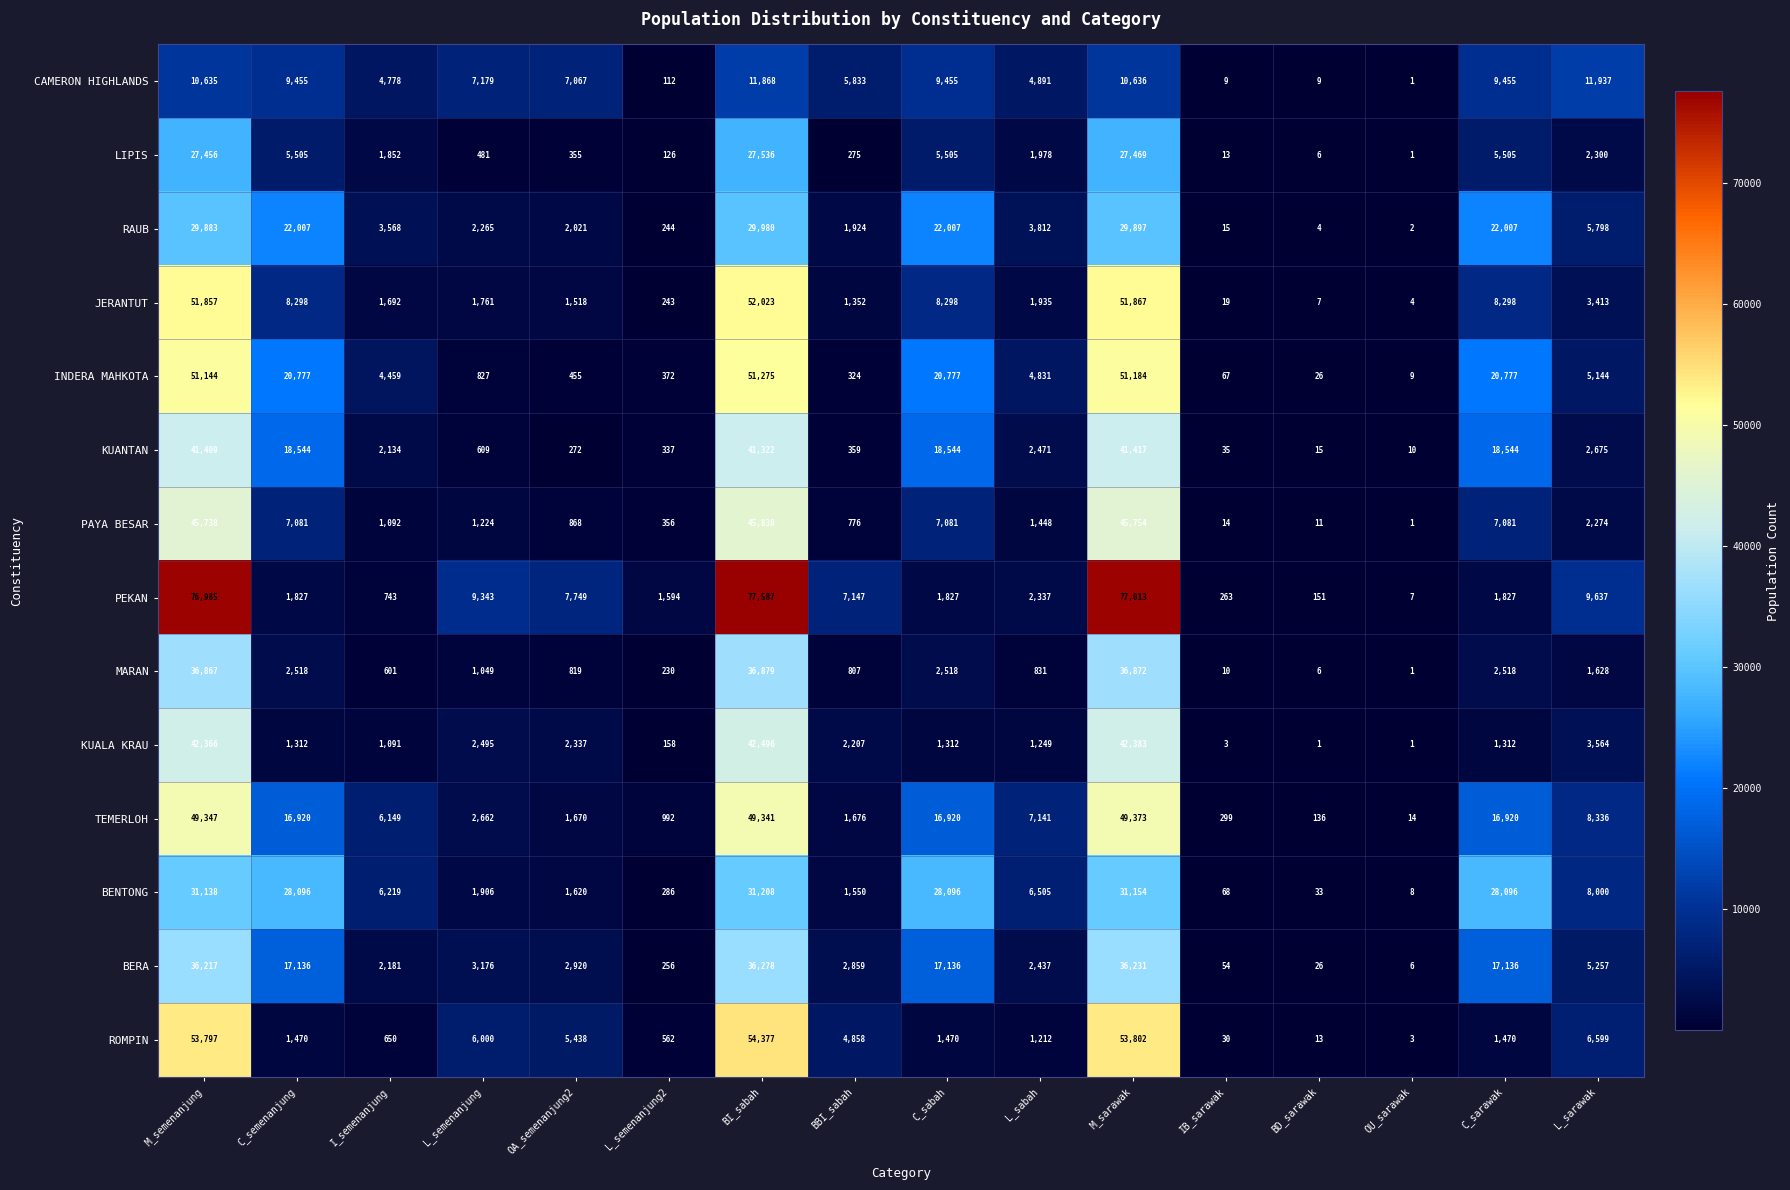

At which label does RAUB first exceed 3812?

M_semenanjung